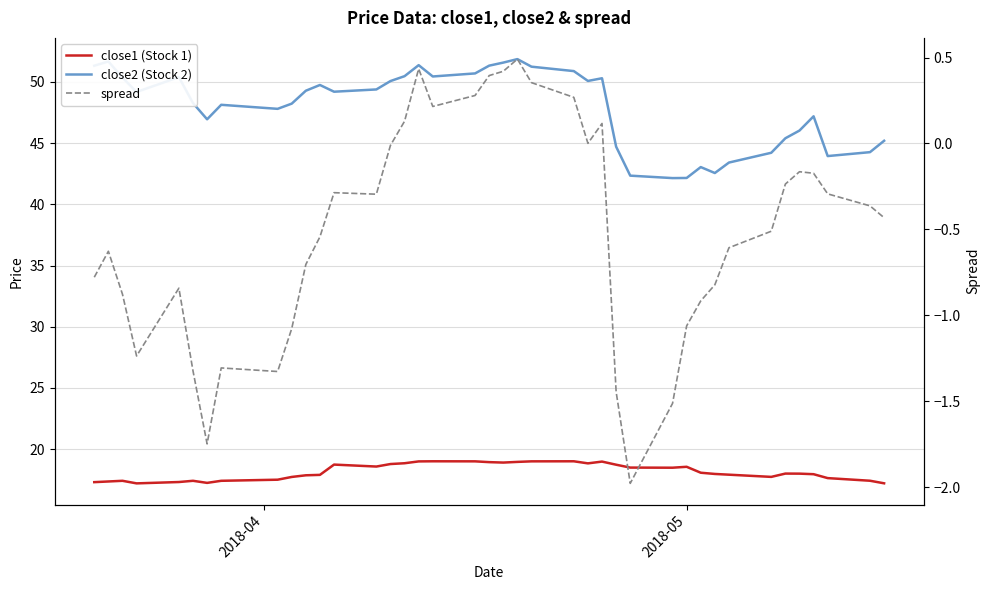

Is the value of spread at 19 greater than the value of close1 (Stock 1) at 10?

No